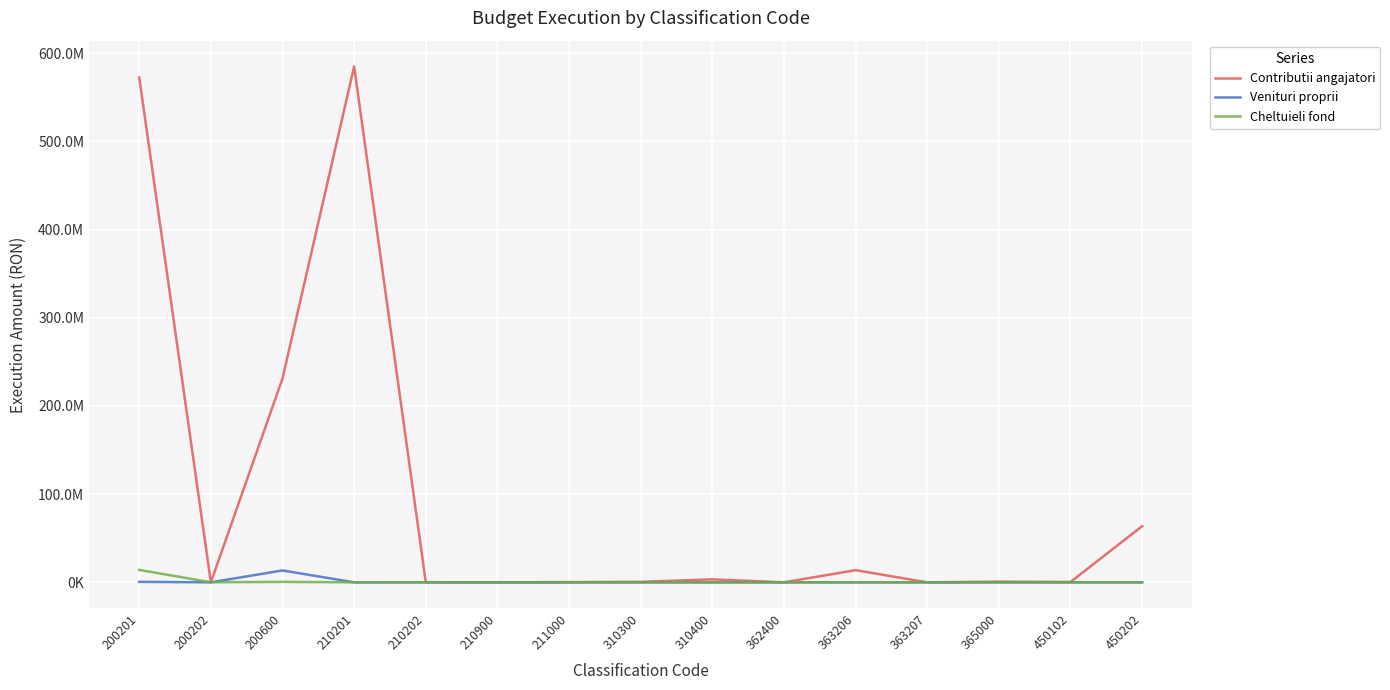

What is the greatest value displayed?

584967479.8